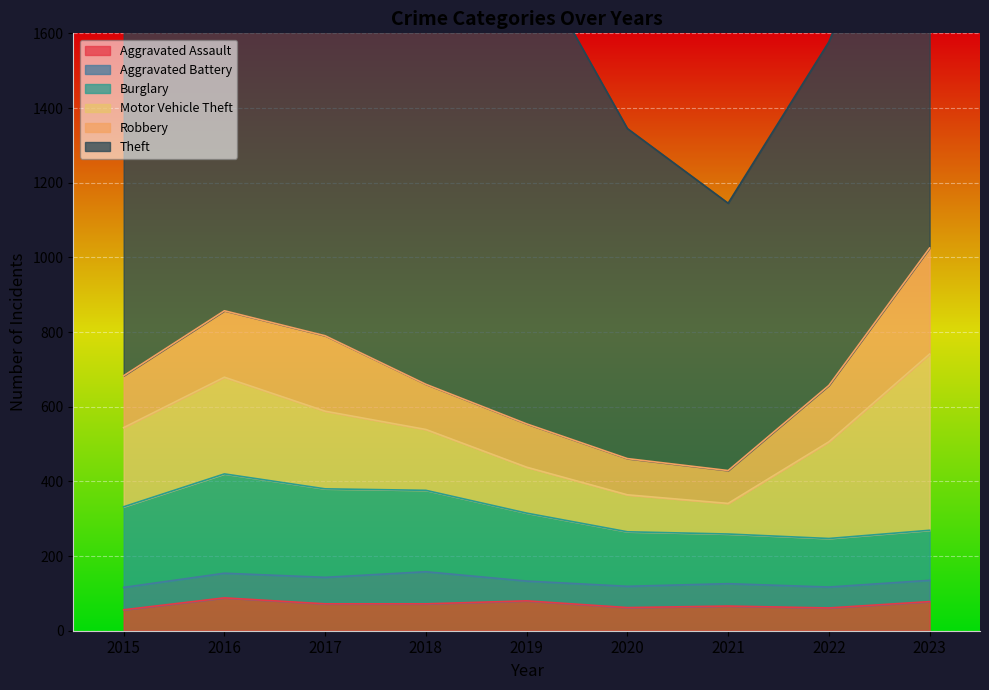

At how many categories does at least one series exceed 1237?

1